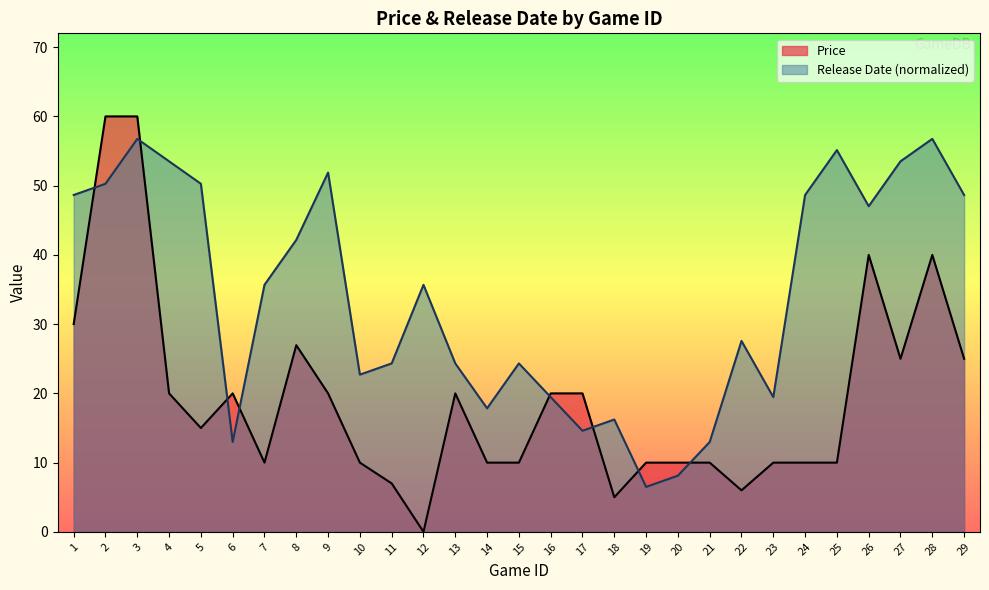

What are all the series names shown in the legend?

Price, Release Date (normalized)